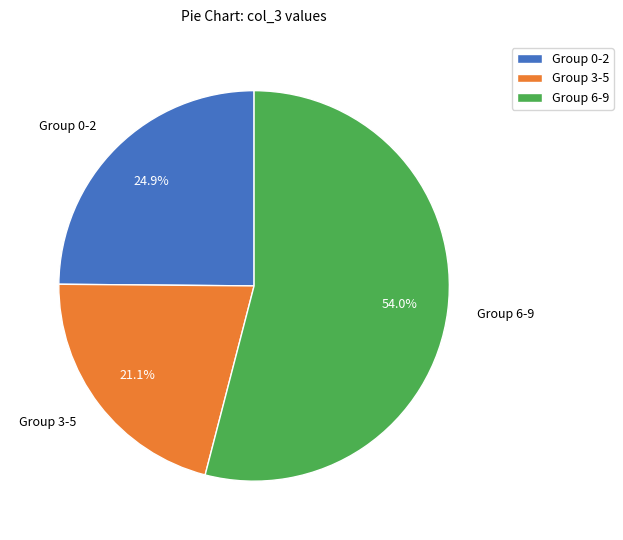

Which slice is the smallest?

Group 3-5